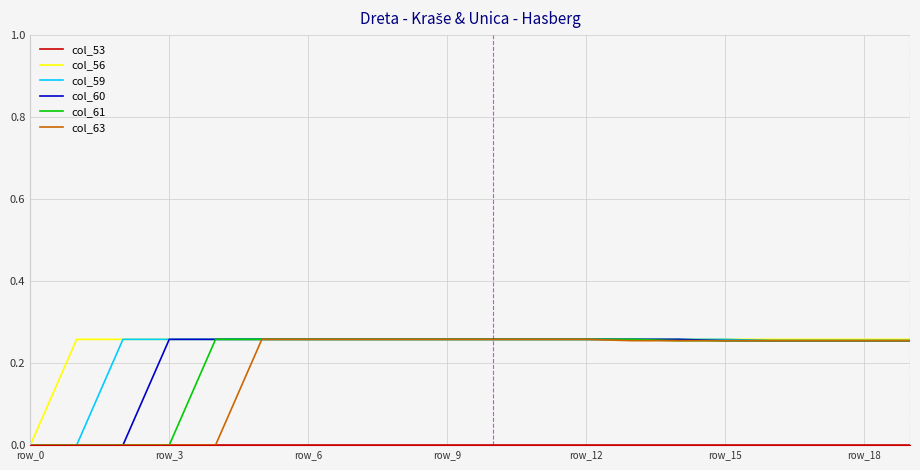

How many lines are shown in the chart?

6